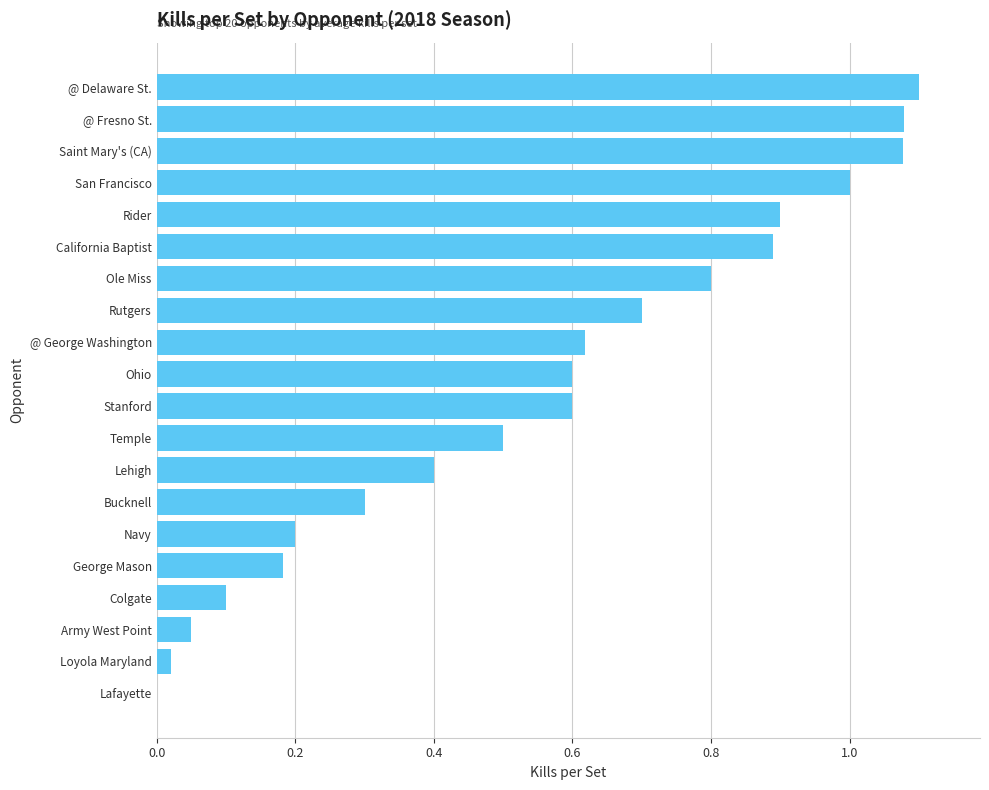

How many positive values are there?

19